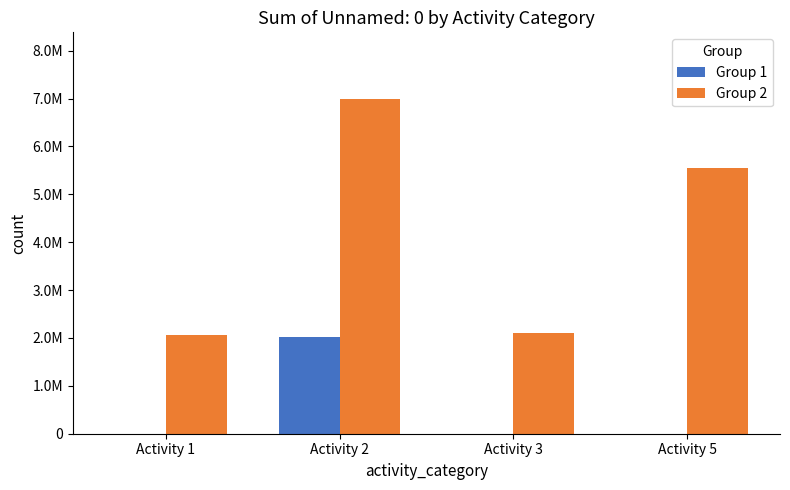

At which category is the sum across all series the highest?

Activity 2